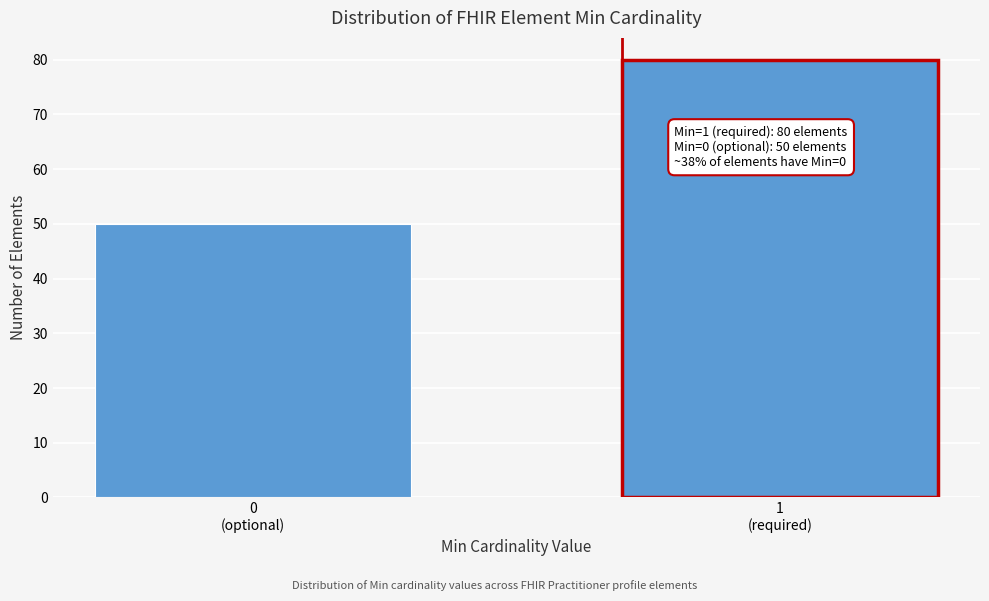

Reading left to right, what are all the values shown in this chart?

50	80